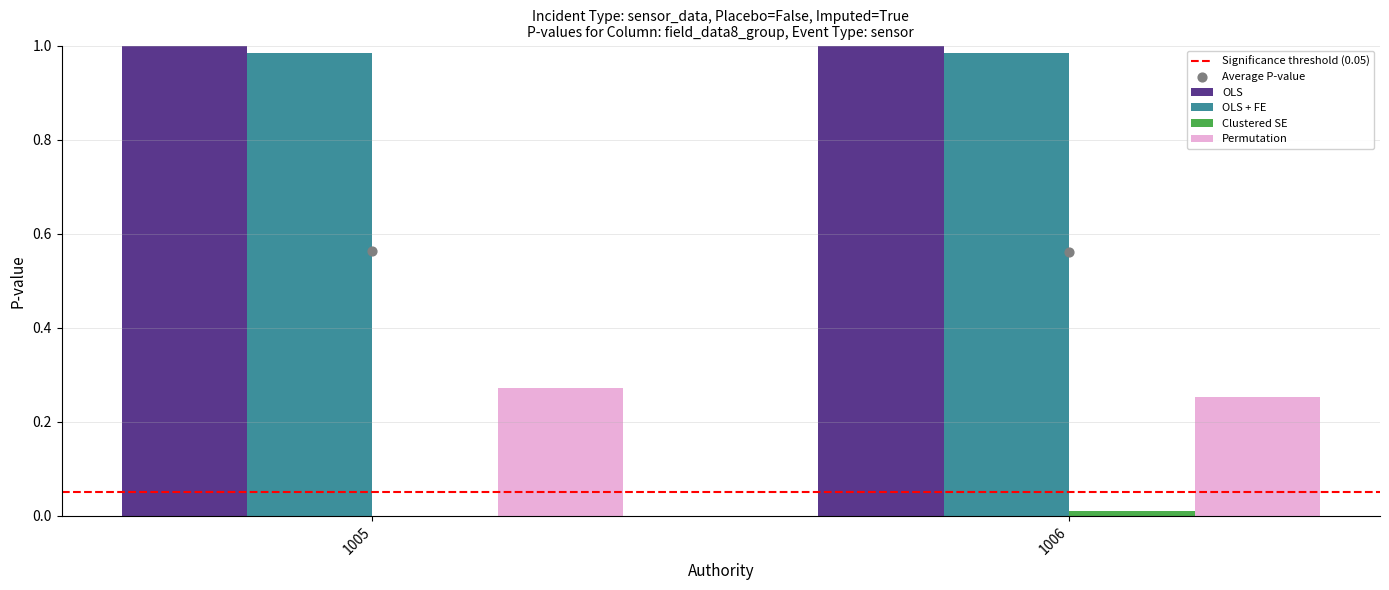

Which series reaches the minimum Y coordinate?

Clustered SE